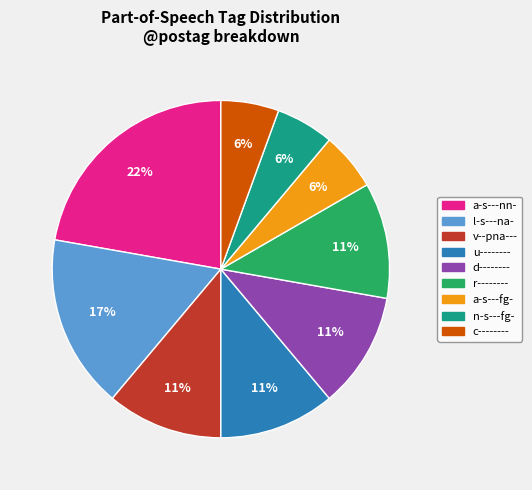

To the nearest percent, what percentage of the pie is v--pna---?

11%